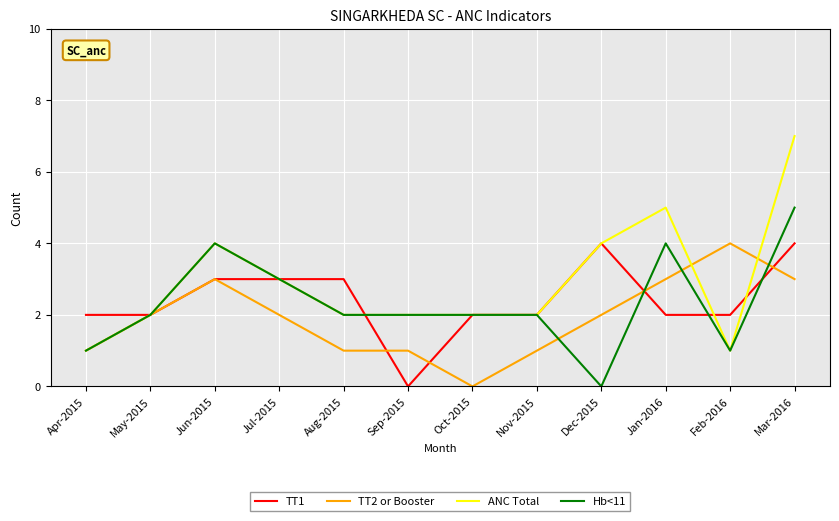

What is the greatest value displayed?

7